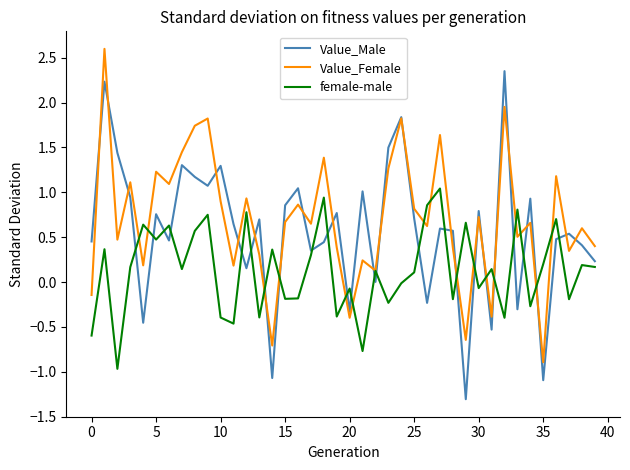

List the series in order of their overall mean, lowest first.

female-male, Value_Male, Value_Female